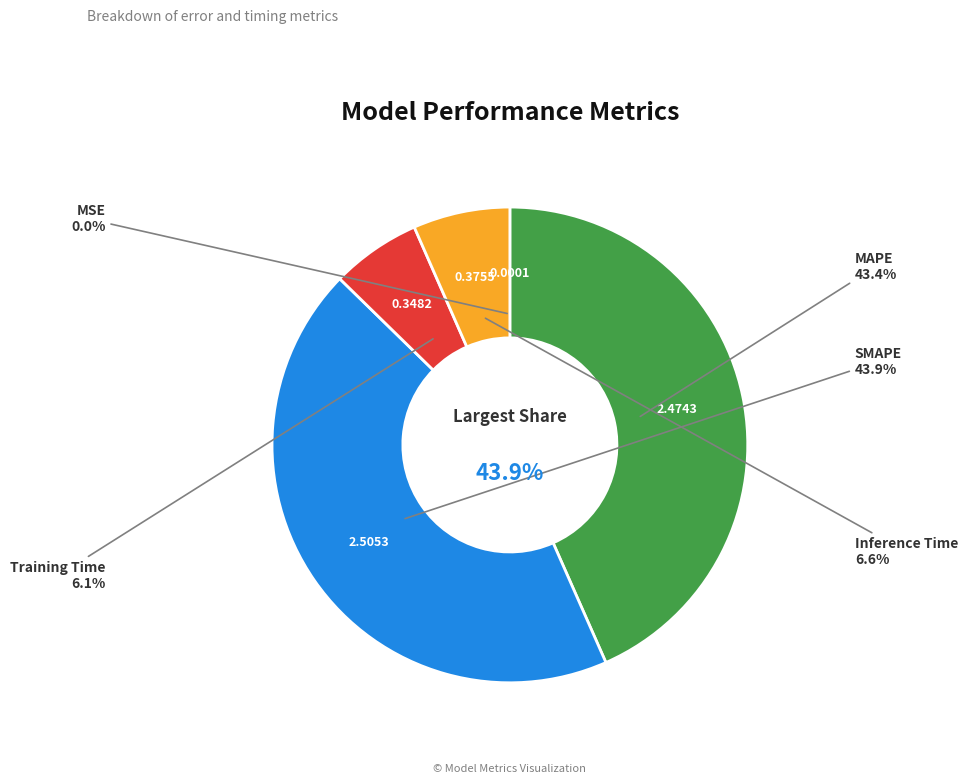

Which has a higher value, MSE or Inference Time?

Inference Time